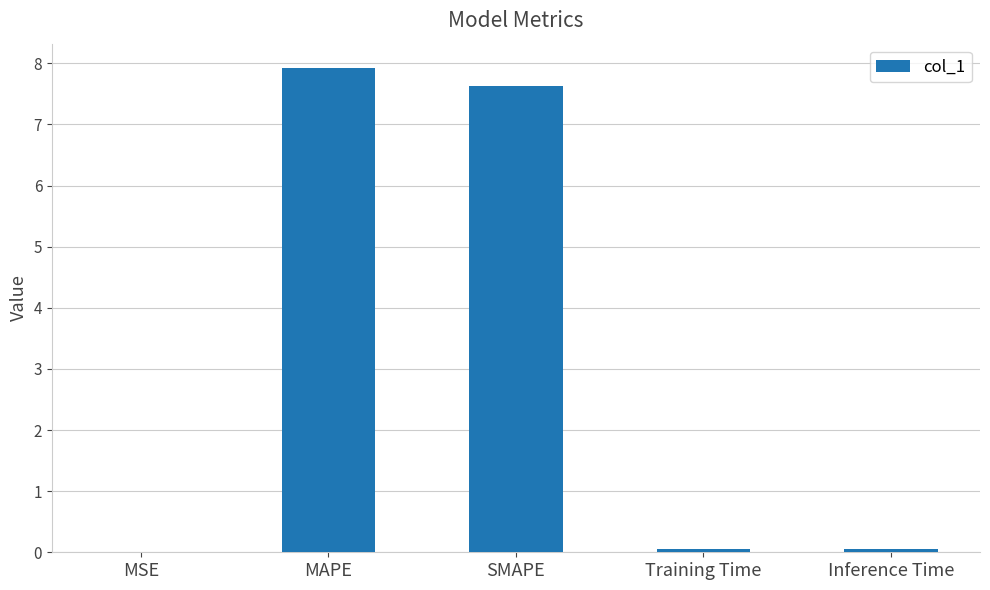

Which category has the highest value across all series?

MAPE